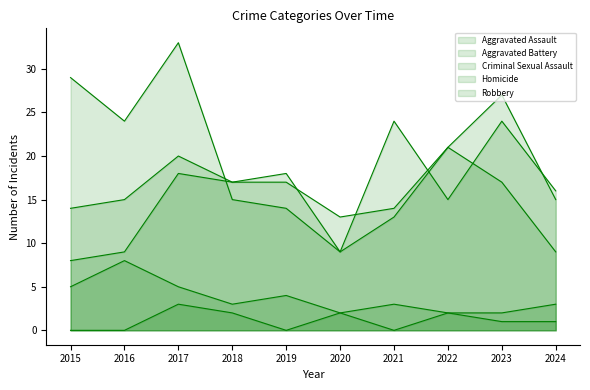

Which series has the widest spread of values?

Robbery